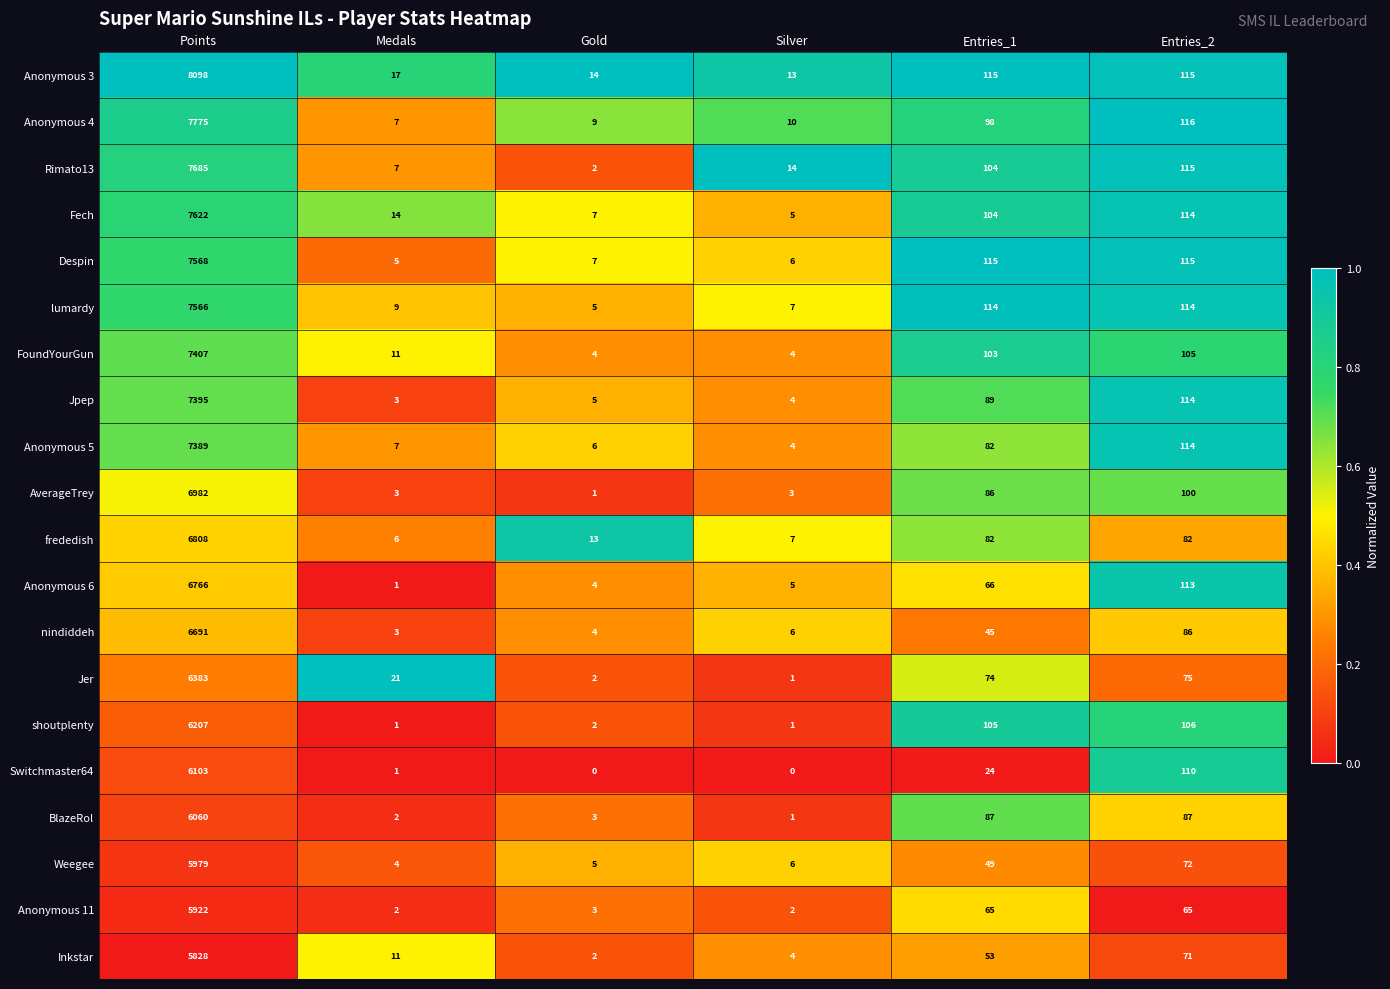

Which series has the largest total across all categories?

Anonymous 3